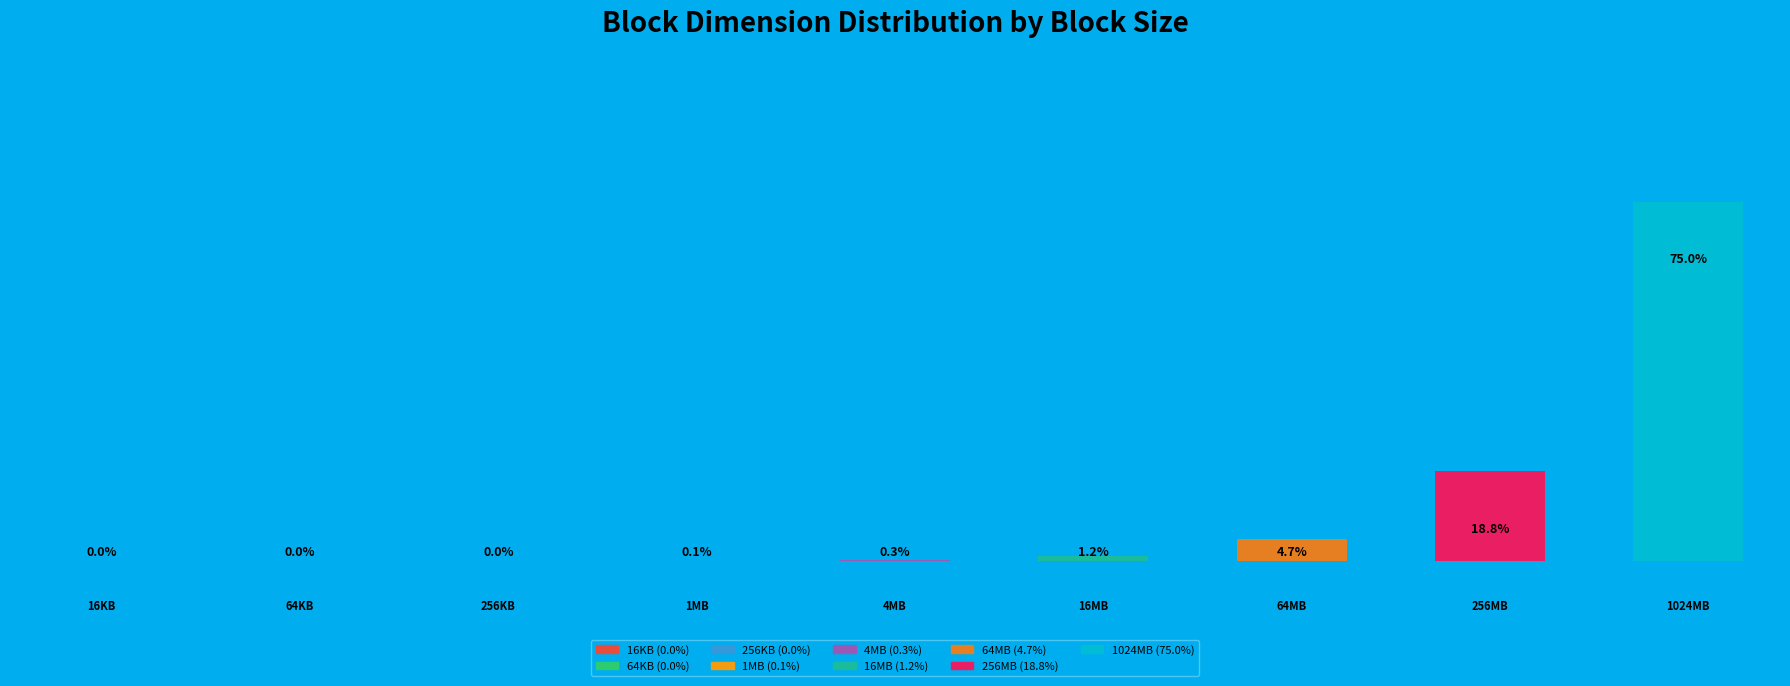

Combined, what portion of the pie is 16KB and 4MB?

0.3%